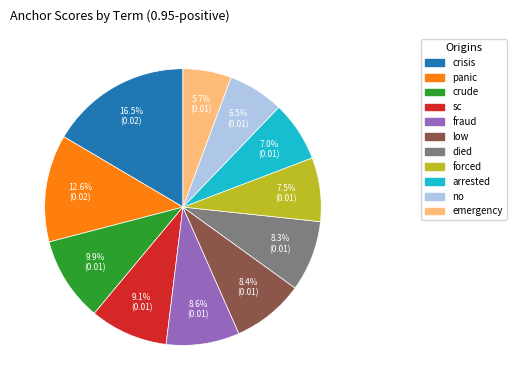

Is there a majority slice in this chart?

No